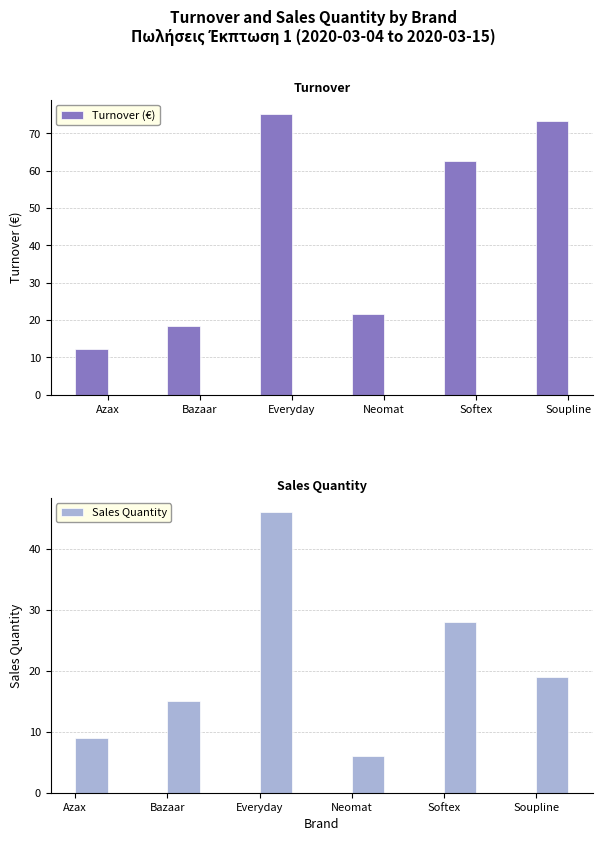

What are all the series names shown in the legend?

Turnover (€), Sales Quantity